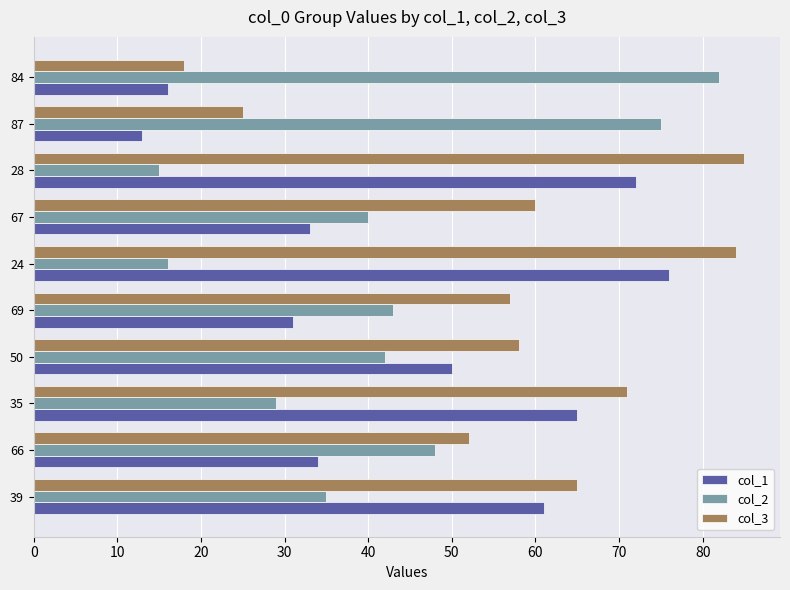

Which category has the lowest value in the col_2 series?

28